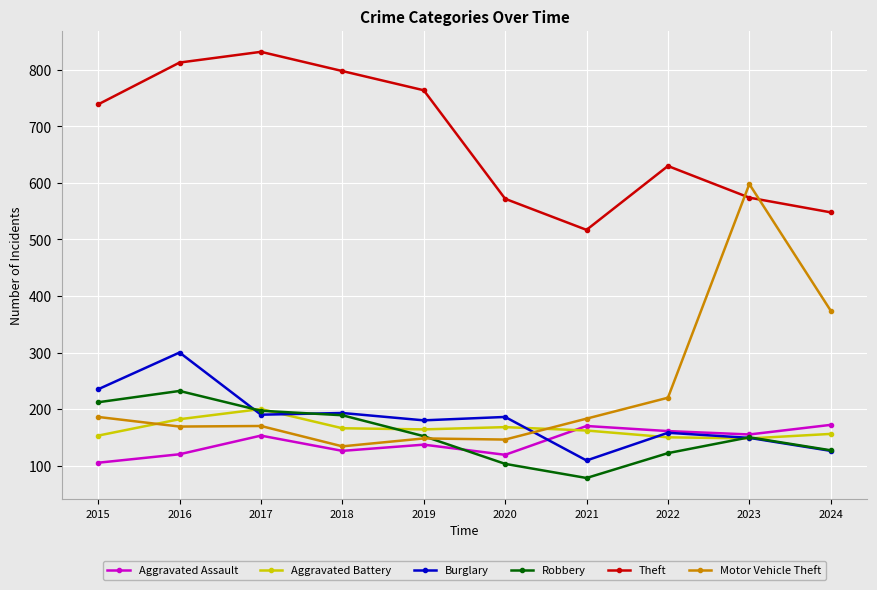

At how many categories does at least one series exceed 490?

10